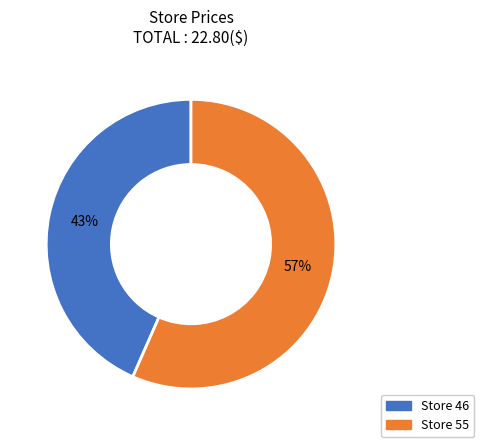

To the nearest percent, what is the average slice percentage?

50%